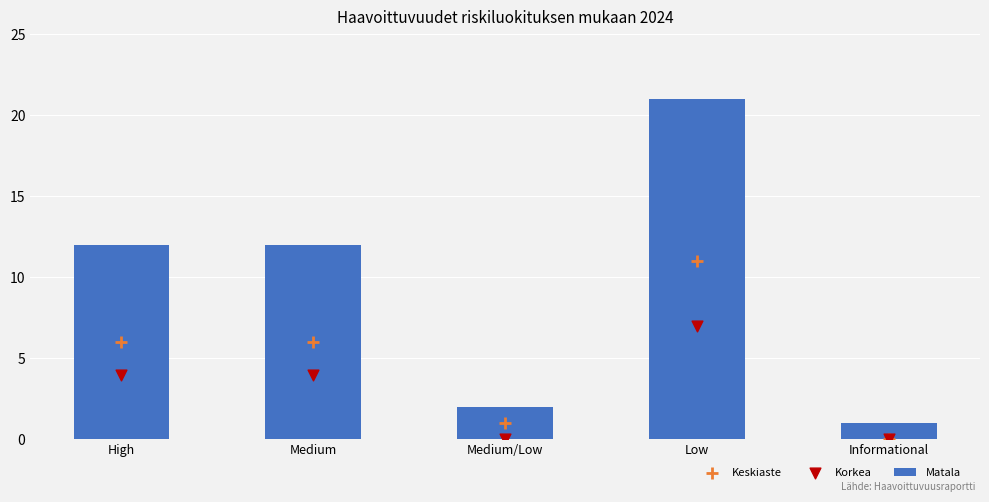

Which series reaches the minimum Y coordinate?

Keskiaste